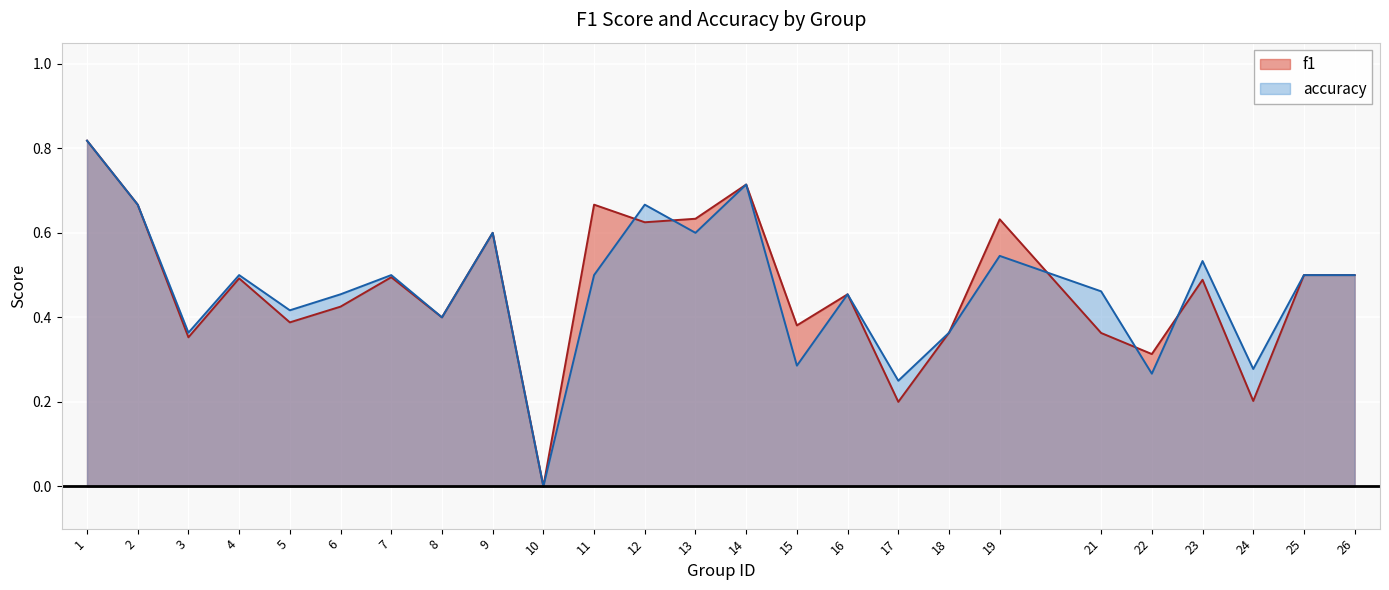

How many accuracy values are between 0 and 1?

25